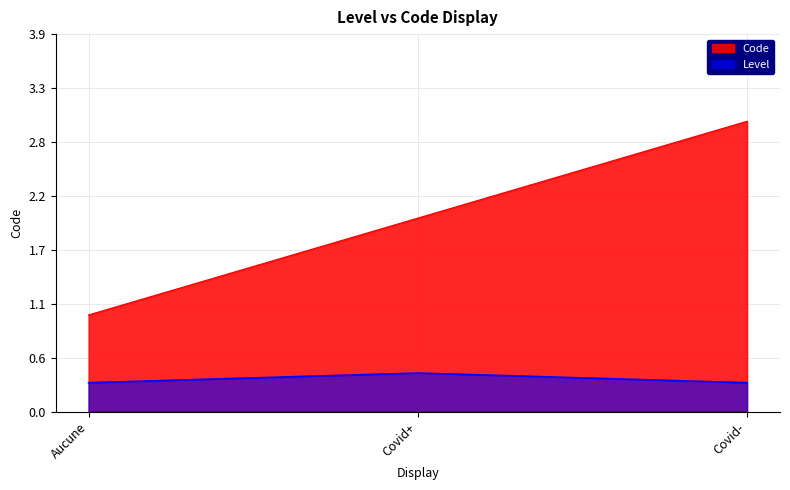

Does the chart display data point markers on the line(s)?

No